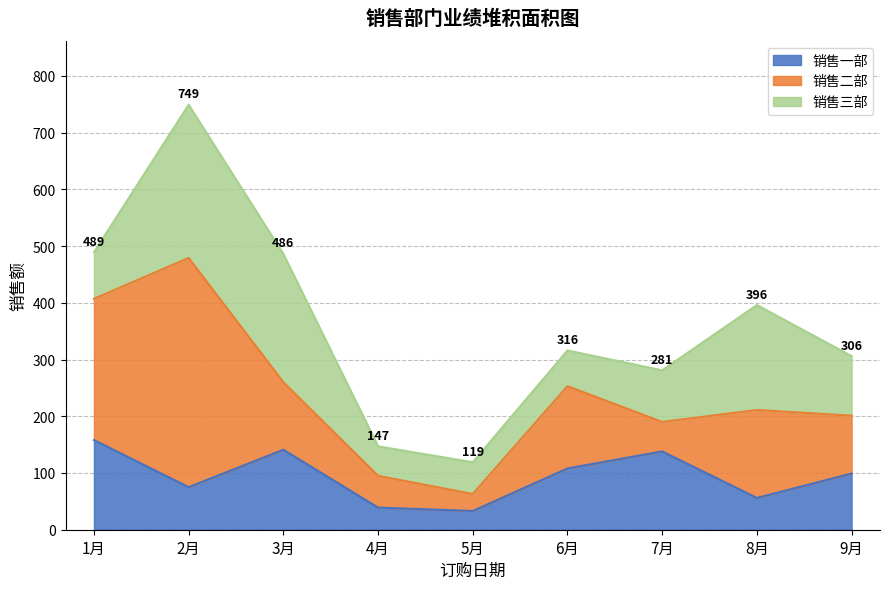

True or false: 销售三部 has more than 0 interior local peaks.

True